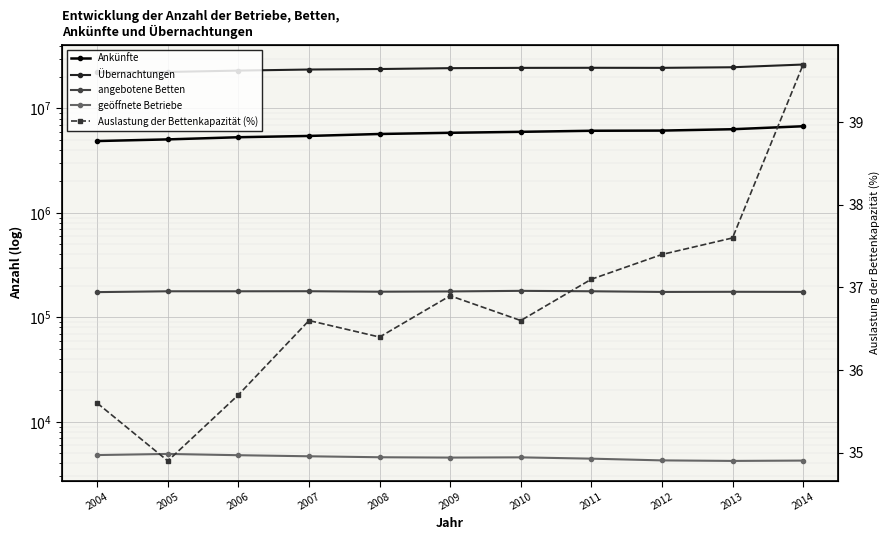

The value of Auslastung der Bettenkapazität (%) at 2005 is 34.9. True or false?

True